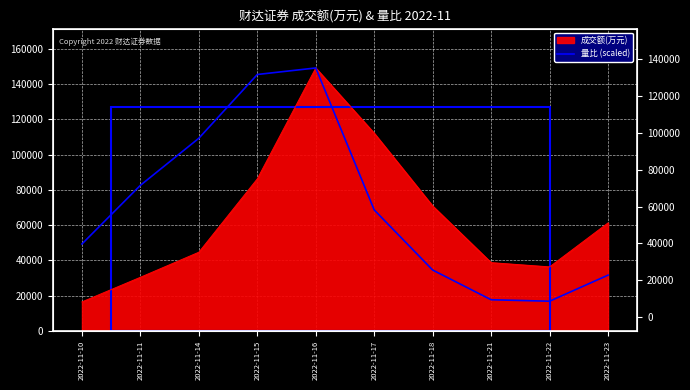

Reading left to right, list all the values displayed in this chart.

49329.6	82627.1	109347.3	145522.3	149222.0	68650.3	34530.7	17676.4	16854.3	31653.2